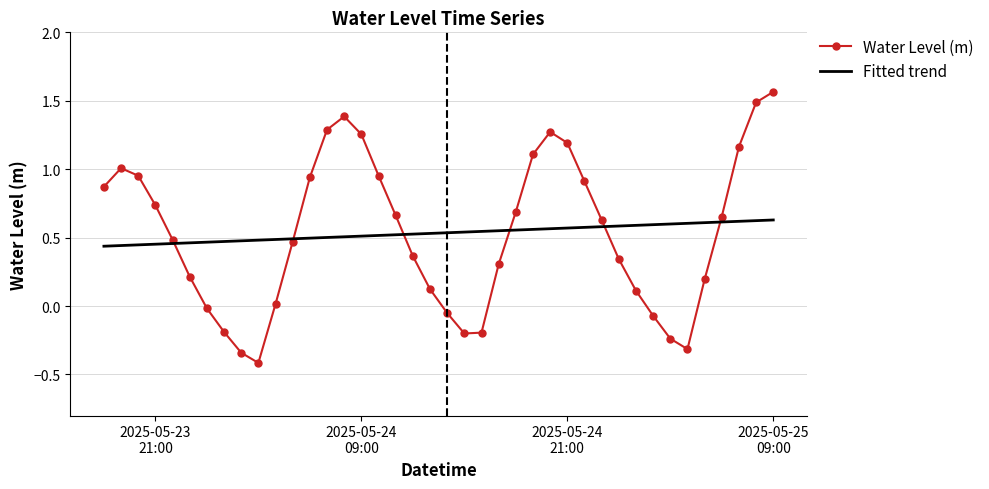

What is the smallest value displayed?

-0.4